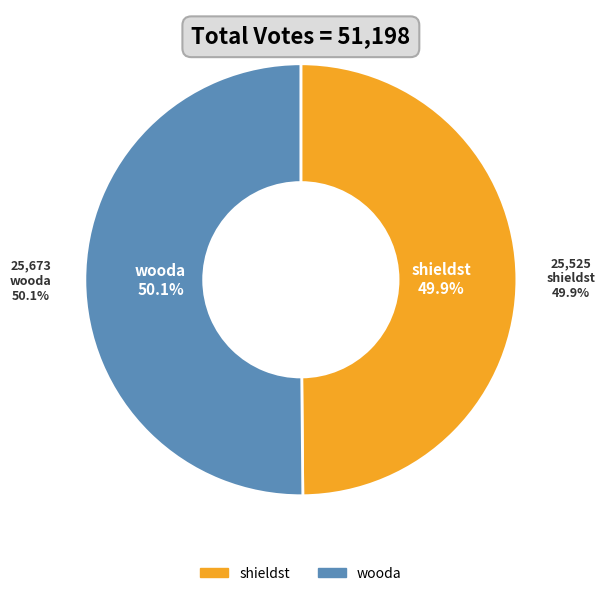

Rank the categories by value from lowest to highest.

shieldst, wooda